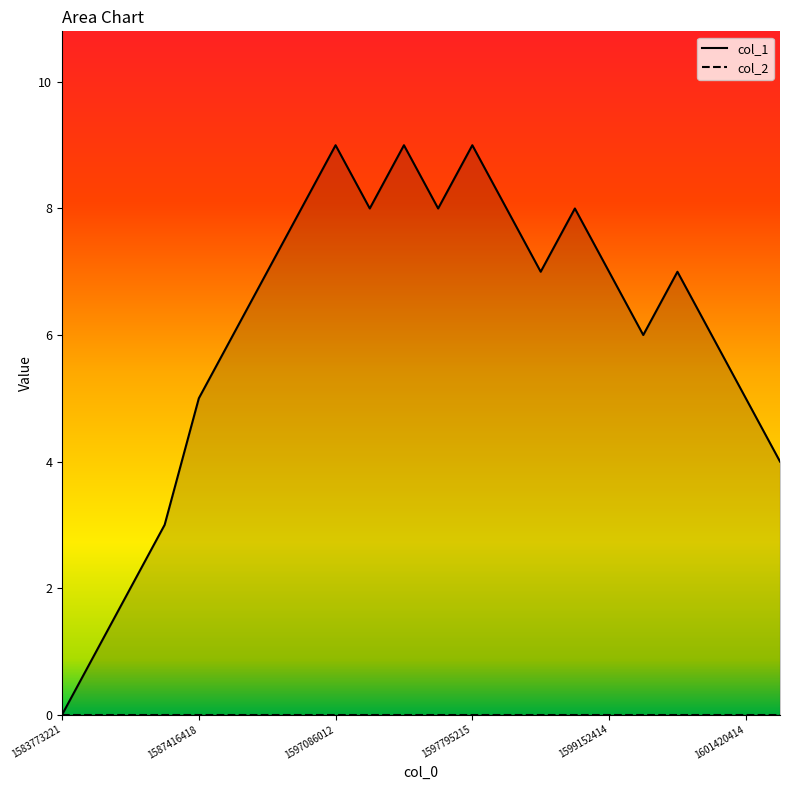

What is the value of the 20th point from the left?

6